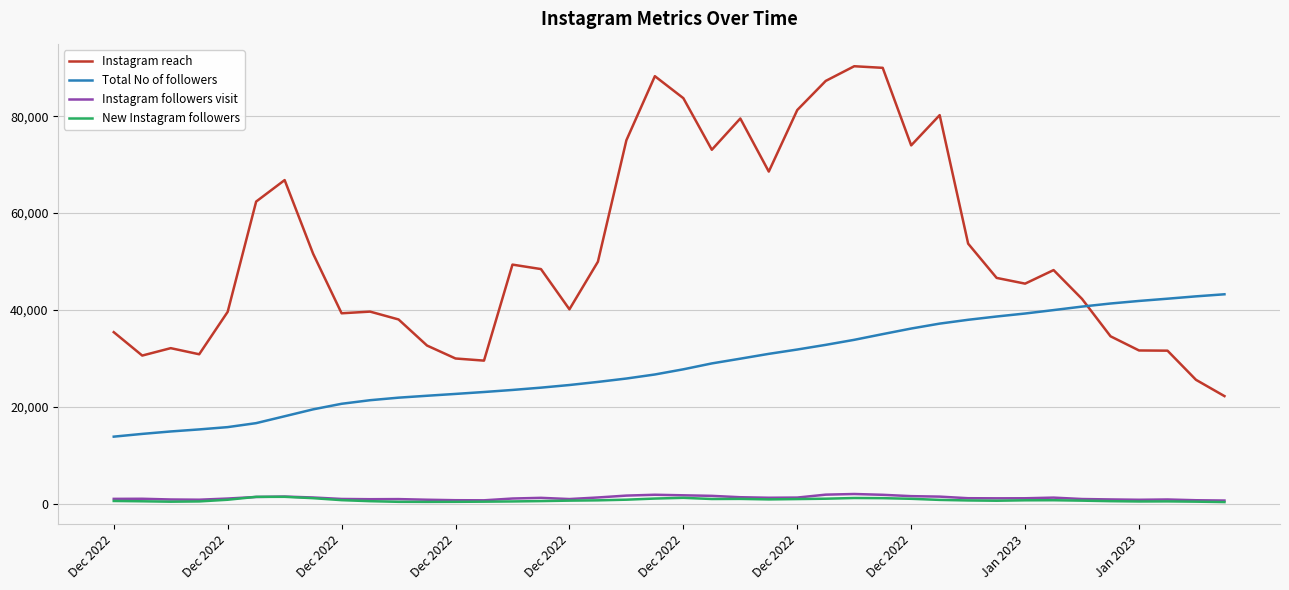

Which series has the largest total across all categories?

Instagram reach